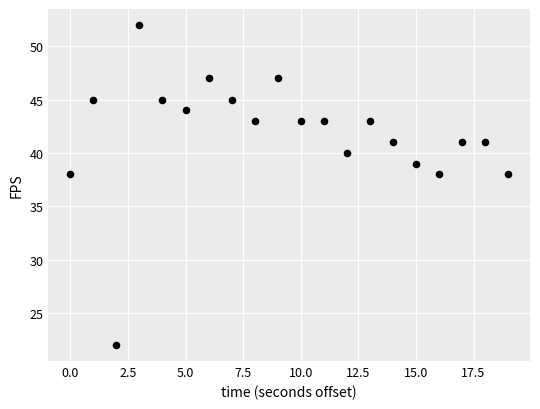

What is the range of Y values (max minus min)?

30